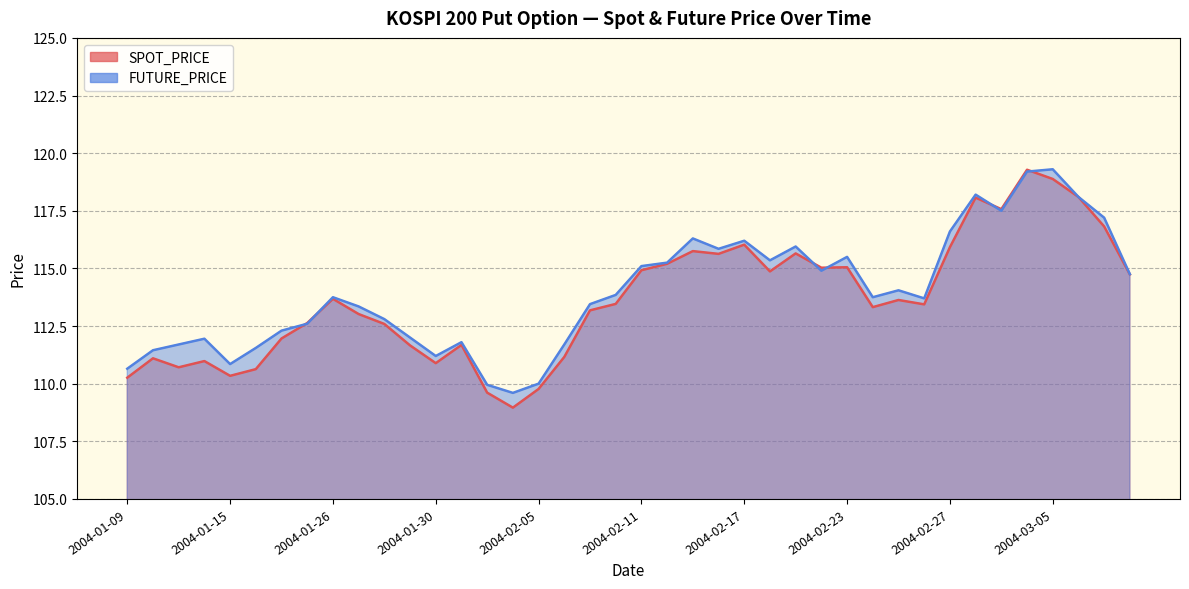

What is the value of the FUTURE_PRICE point at the 8th from the left?

112.6